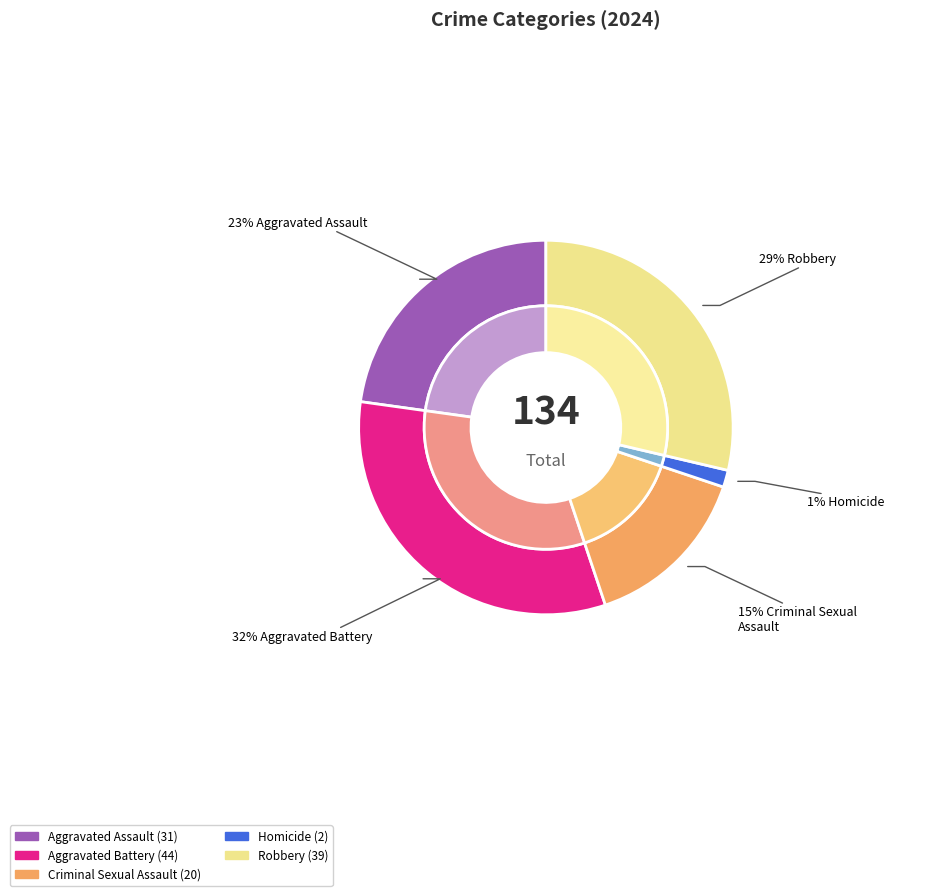

Count the number of slices in the pie.

5